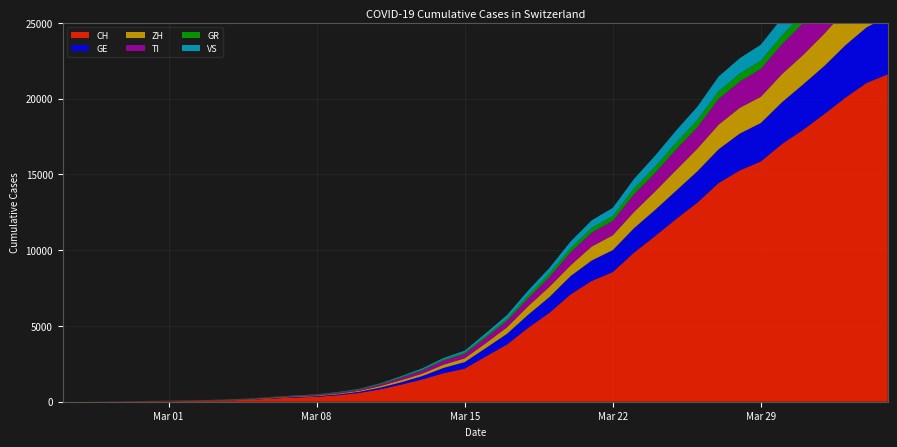

Reading left to right, transcribe all the data shown in this chart.

CH: 0	4	8	20	30	36	50	70	97	141	216	278	325	426	577	817	1132	1472	1883	2183	2989	3774	4879	5861	7075	7967	8551	9835	10930	12061	13138	14426	15259	15851	17005	17942	18979	20062	21035	21605
GE: 0	1	1	5	9	10	11	14	15	18	27	40	42	57	77	111	152	224	347	431	552	706	859	1038	1208	1346	1449	1607	1725	1866	2066	2224	2428	2538	2753	2994	3171	3458	3667	3805
ZH: 0	0	2	2	6	7	10	13	15	23	29	34	40	49	62	101	140	163	218	250	326	429	568	679	711	925	984	1073	1221	1368	1500	1627	1701	1733	1859	1947	2136	2300	2428	2461
TI: 0	1	1	1	2	2	4	8	13	25	28	41	49	61	75	108	163	206	265	293	368	426	511	638	849	916	945	1162	1209	1354	1401	1688	1727	1837	1962	2091	2195	2271	2377	2442
GR: 0	2	2	6	6	6	9	10	13	15	16	18	19	28	32	44	53	65	73	93	118	152	204	252	283	311	327	386	419	458	487	513	527	542	591	617	635	655	678	680
VS: 0	0	0	1	1	2	3	3	4	5	6	7	12	17	22	30	53	76	98	115	172	225	312	349	436	498	535	628	728	793	874	968	1017	1055	1144	1211	1282	1334	1385	1418